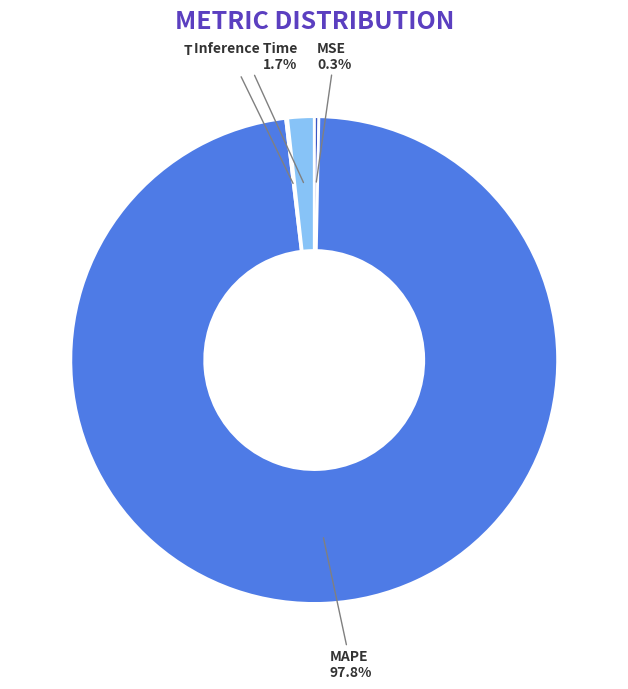

Between Inference Time and MAPE, which is larger?

MAPE